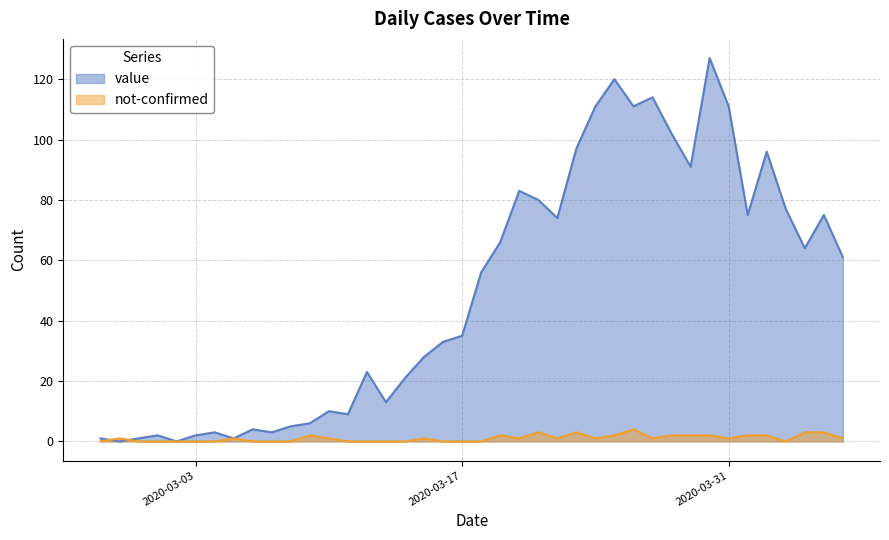

What are all the series names shown in the legend?

value, not-confirmed